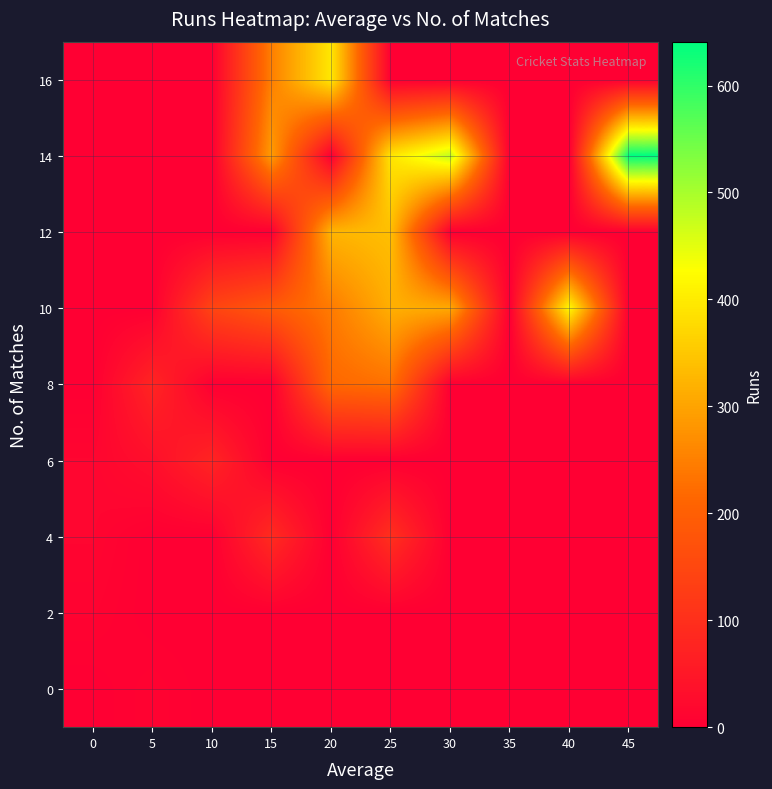

Reading right to left, transcribe all the data shown in this chart.

0: 45=0	40=0	35=0	30=0	25=0	20=0	15=0	10=0	5=7	0=0
2: 45=0	40=0	35=0	30=0	25=0	20=0	15=0	10=0	5=0	0=8
4: 45=0	40=0	35=0	30=0	25=101	20=0	15=91	10=0	5=0	0=13
6: 45=0	40=0	35=0	30=0	25=0	20=0	15=0	10=78	5=32	0=13
8: 45=0	40=0	35=0	30=0	25=229	20=216	15=0	10=0	5=79	0=0
10: 45=0	40=420	35=0	30=308	25=316	20=243	15=188	10=144	5=0	0=0
12: 45=0	40=0	35=0	30=0	25=338	20=324	15=0	10=0	5=0	0=0
14: 45=641	40=0	35=0	30=479	25=391	20=0	15=290	10=0	5=0	0=0
16: 45=0	40=0	35=0	30=0	25=0	20=395	15=250	10=0	5=0	0=0